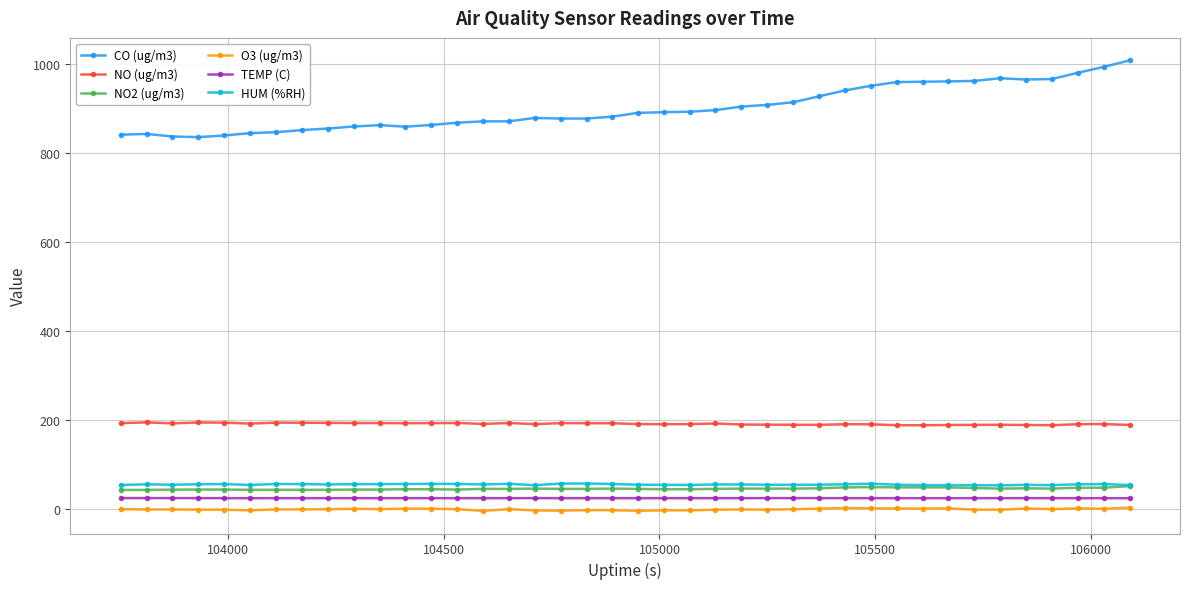

True or false: NO (ug/m3) has more than 1 points higher than both neighbors.

True